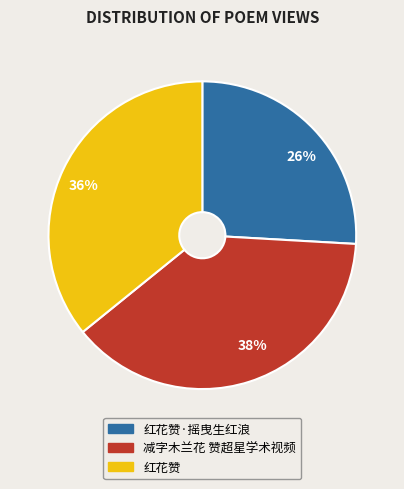

Does 38% represent more than half of the total?

No